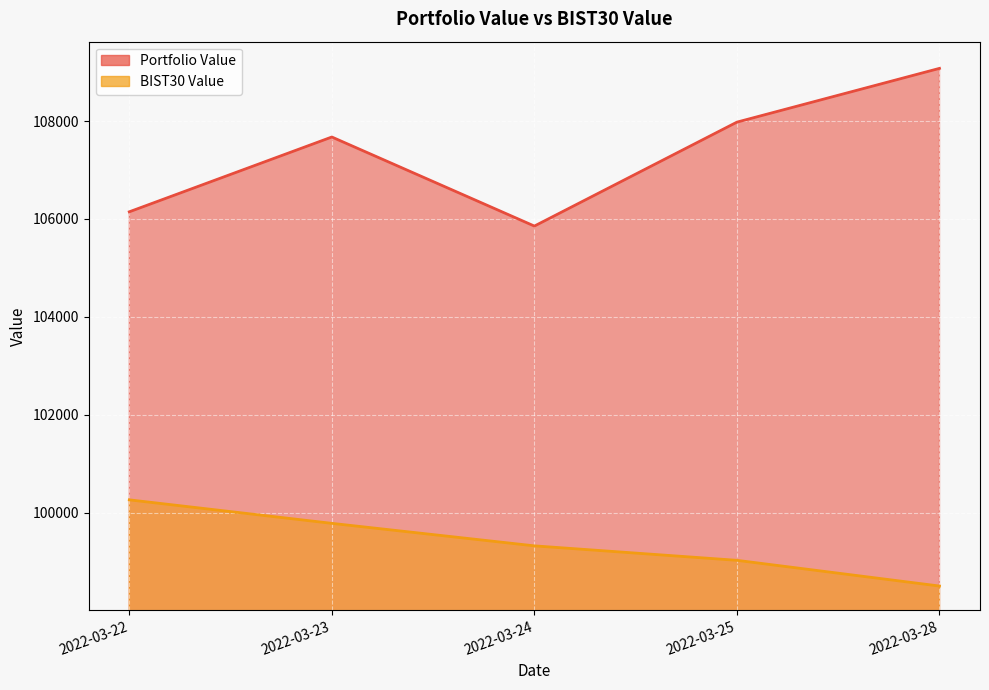

What is the difference between the second highest and minimum values in the Portfolio Value series?

2123.0